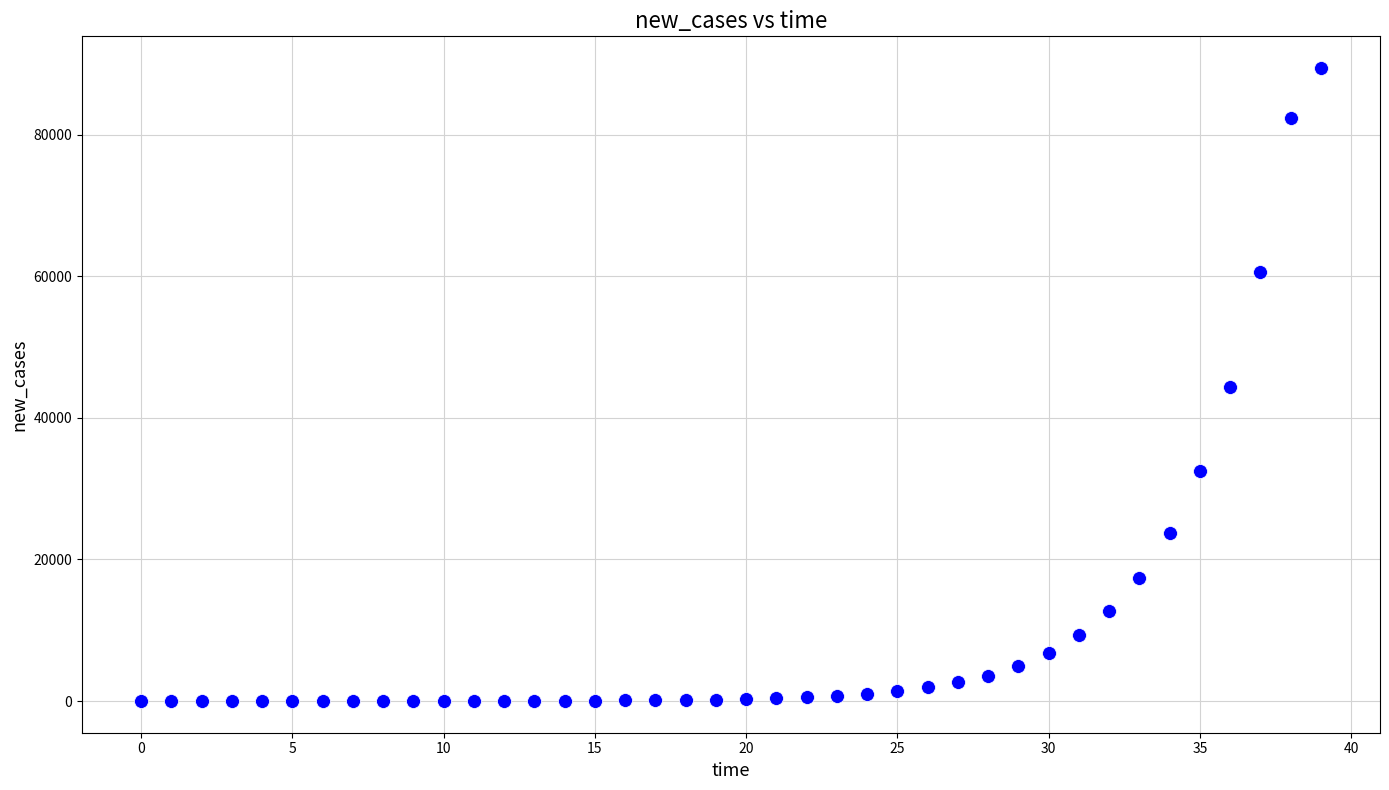

What is the range of Y values (max minus min)?

89428.8